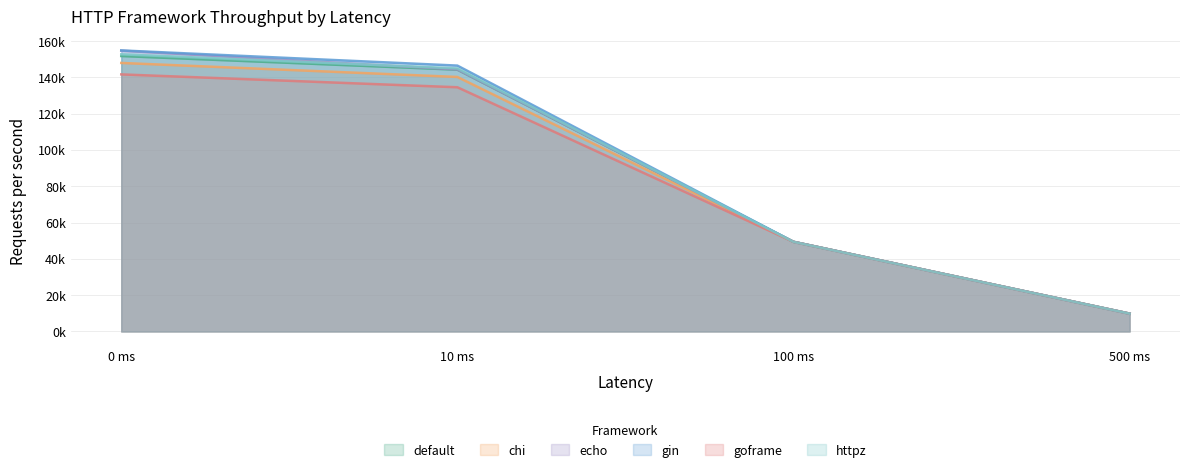

List the labels in order of goframe value, smallest first.

500 ms, 100 ms, 10 ms, 0 ms